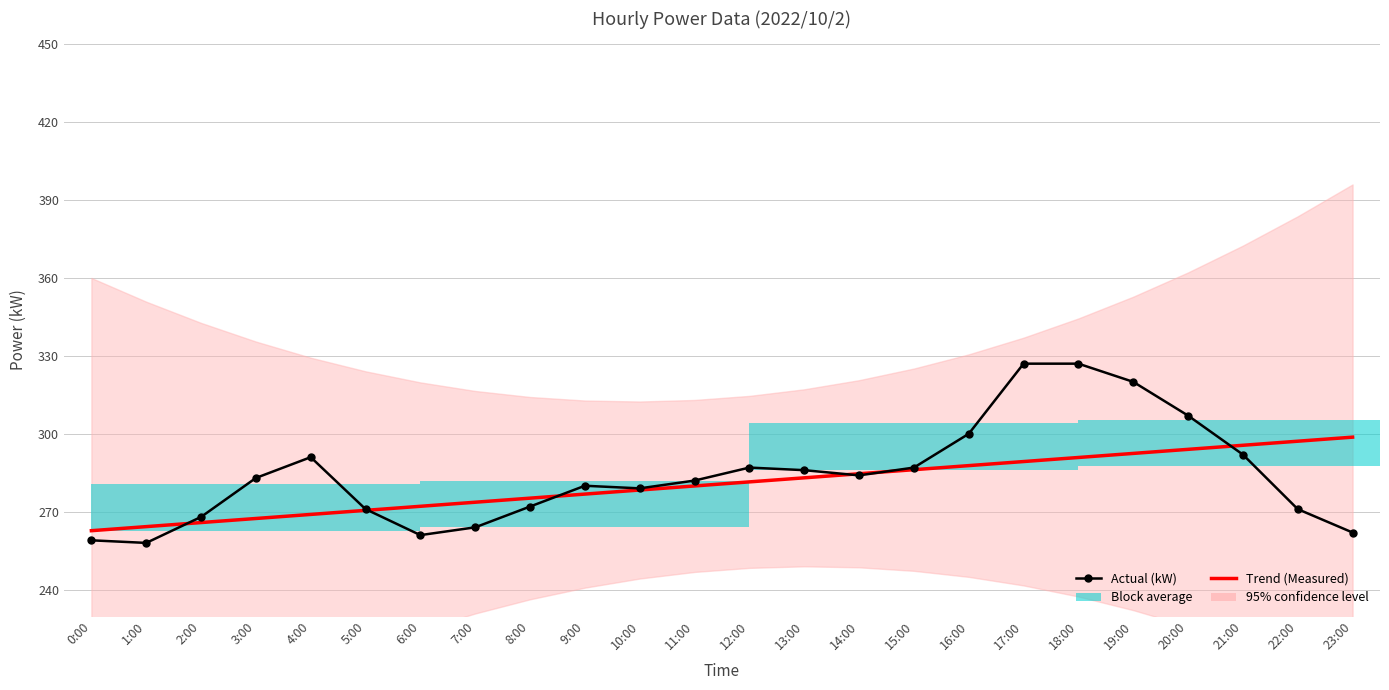

What is the average value of the Actual (kW) series?

284.1